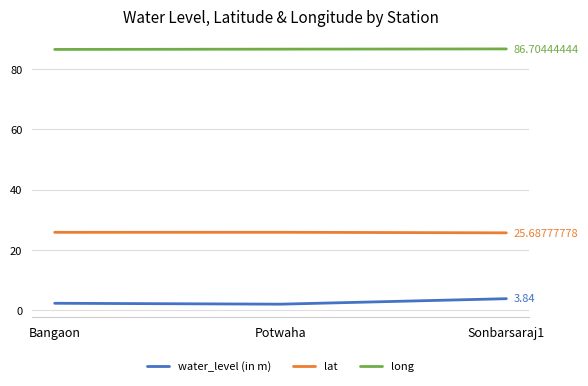

At how many categories does at least one series exceed 35?

3